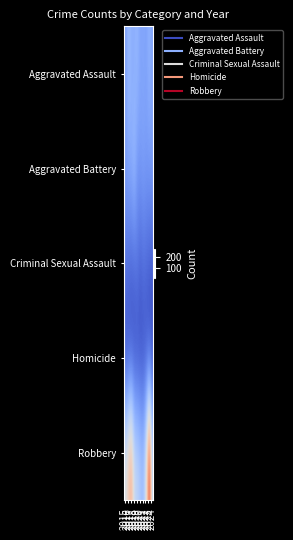

At which category is the sum across all series the highest?

2023